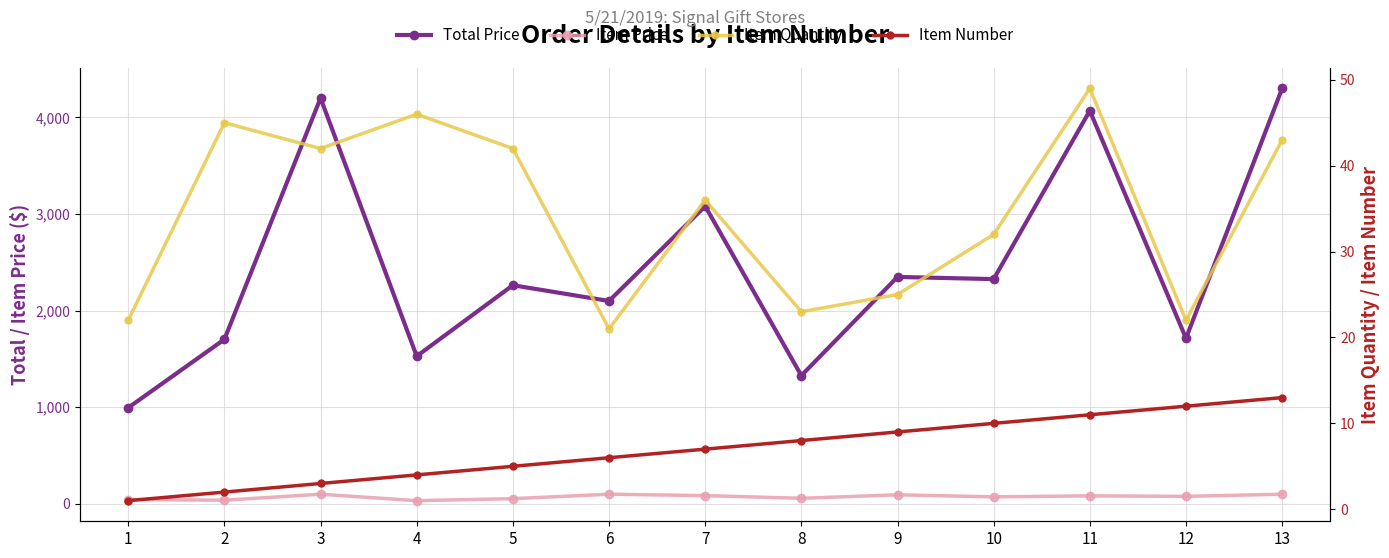

What is the value of the Item Quantity point at the 3rd from the left?

42.0